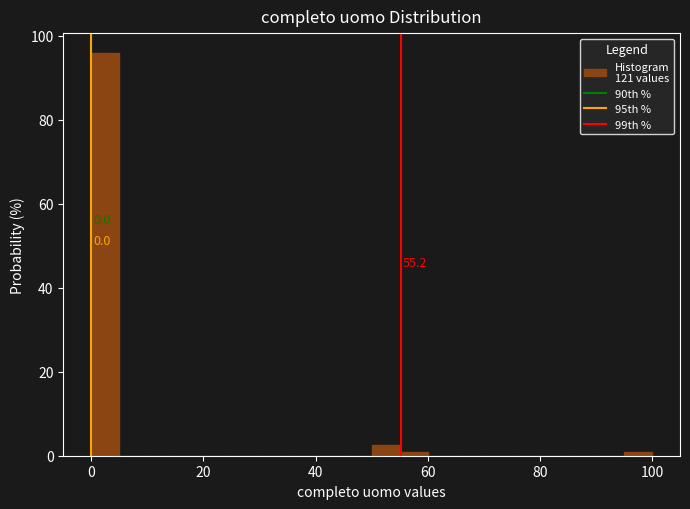

Around what value on the x-axis is the tallest bar? Give the approximate position of its centre, as read against the axis.

2